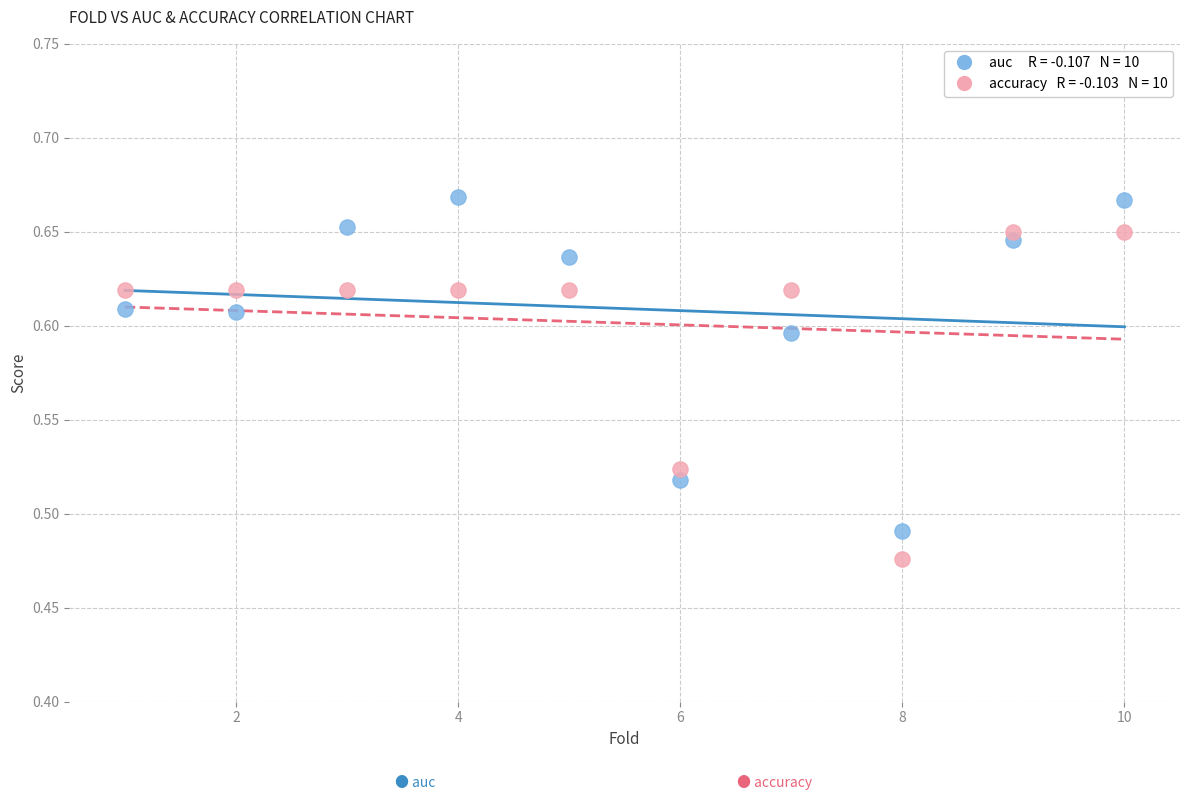

Across all data points, what is the range of X values (max minus min)?

9.0